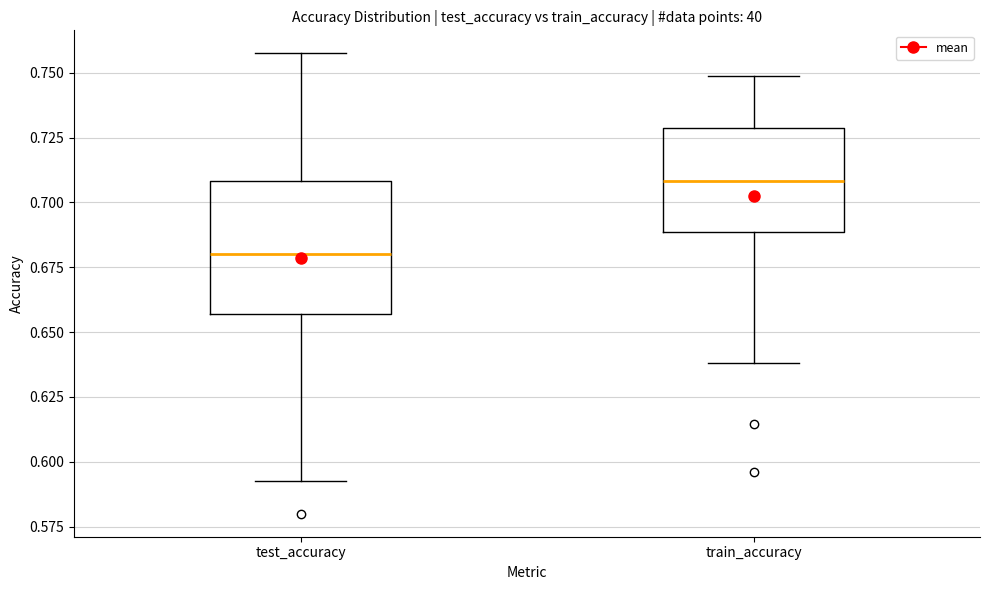

Which box has the highest median line?

train_accuracy